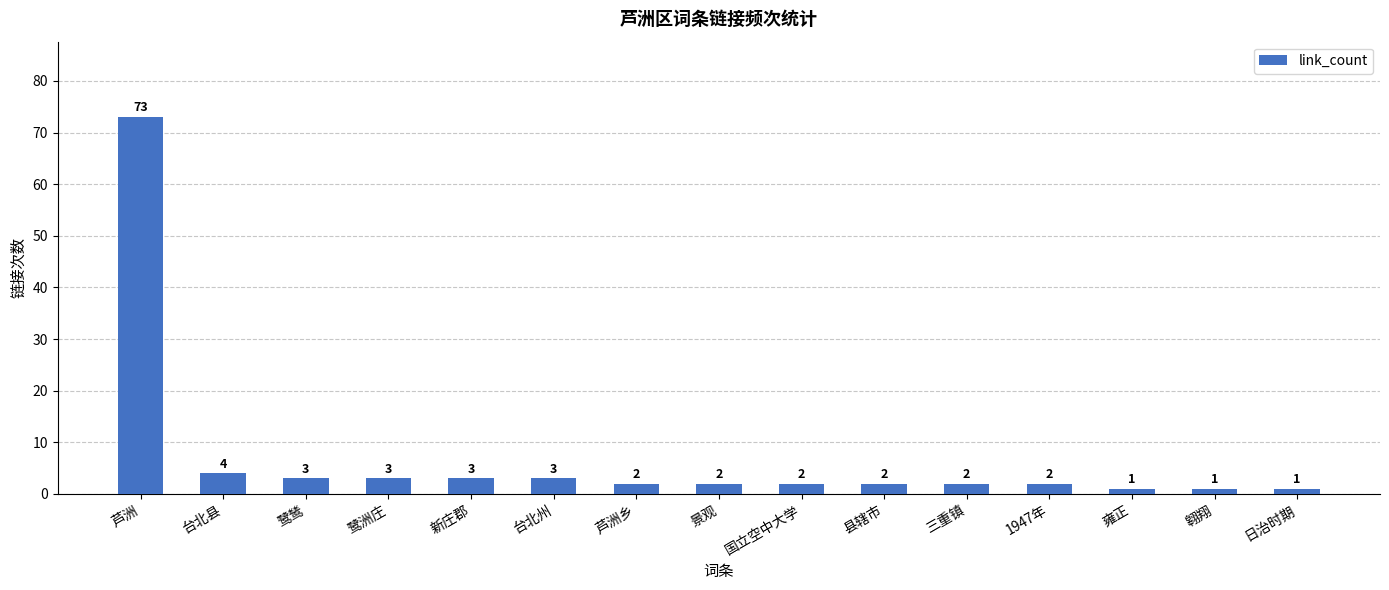

What is the label of the 3rd bar from the right?

雍正